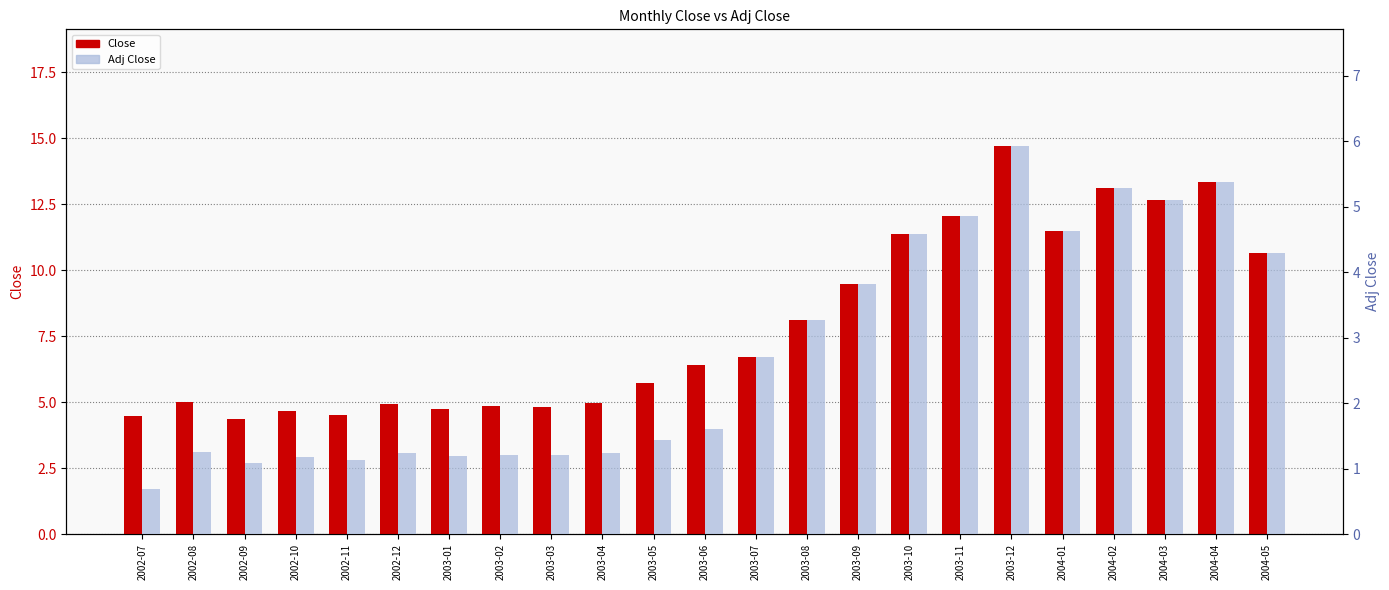

Rank the series by their average value, from lowest to highest.

Adj Close, Close